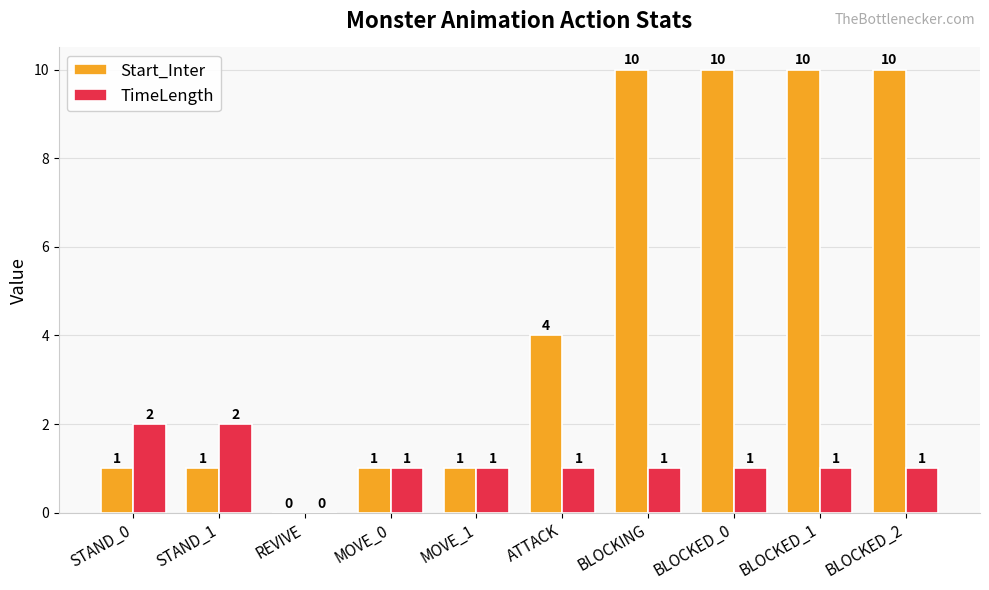

The value of TimeLength at ATTACK is 2. True or false?

False